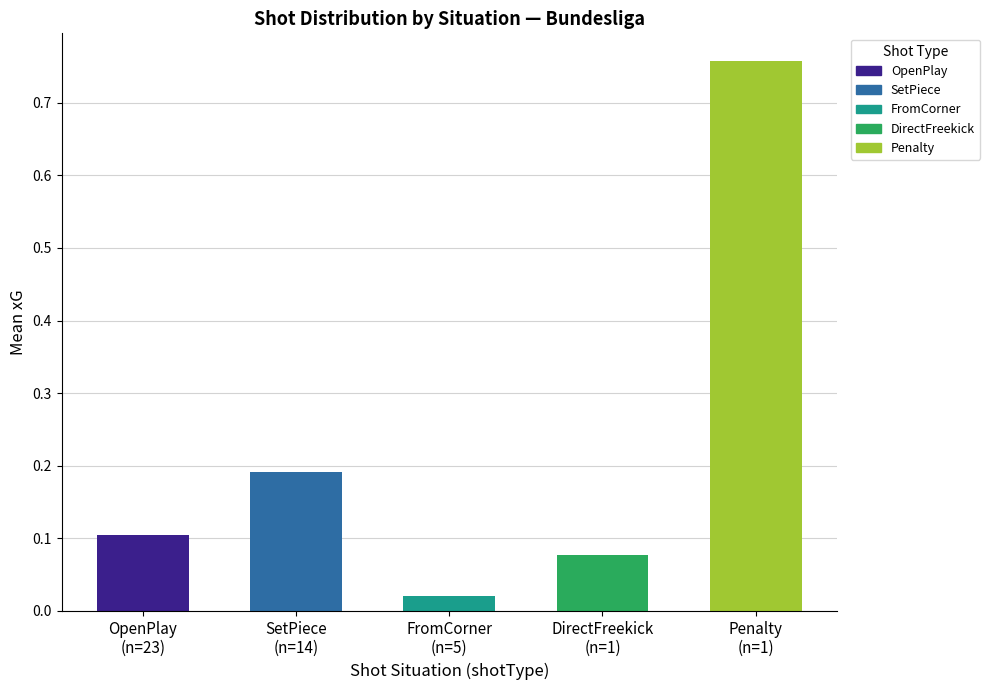

What is the difference between the maximum and second lowest values?

0.7